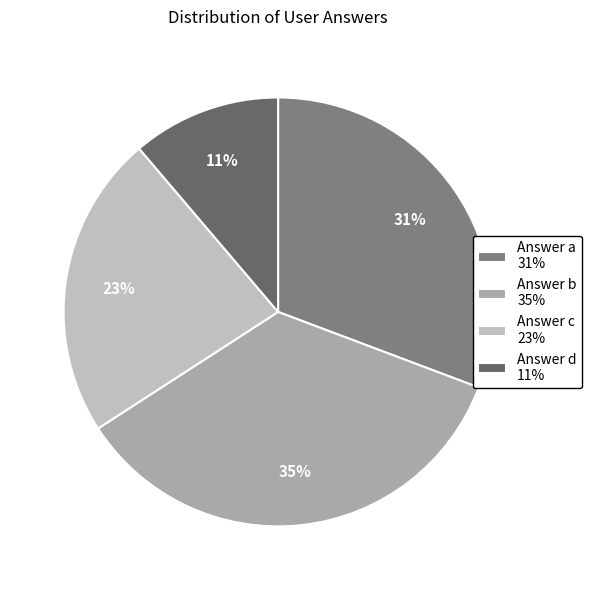

What is the largest slice in the pie chart?

Answer b 35%